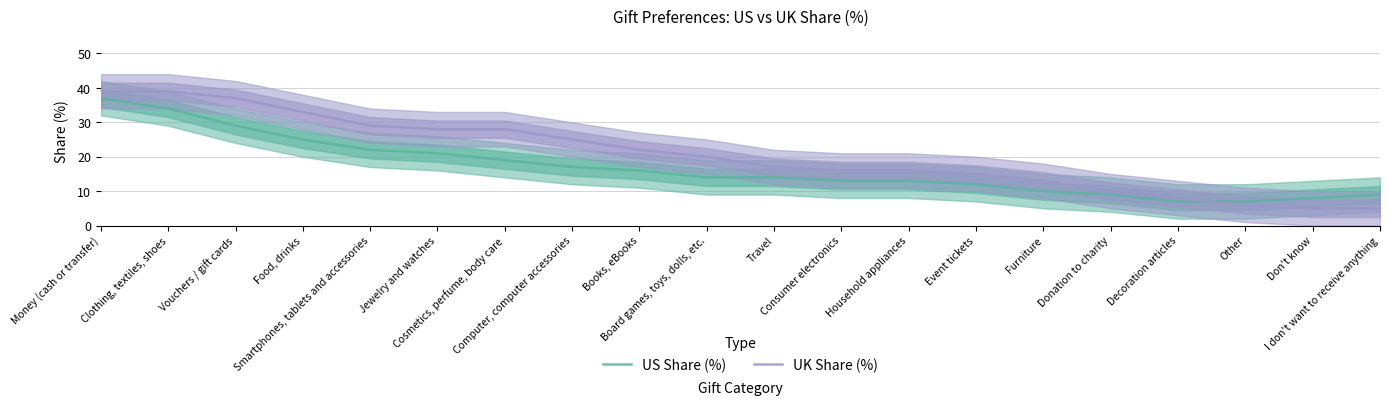

What is the spread (max minus min) of values at Travel?

3